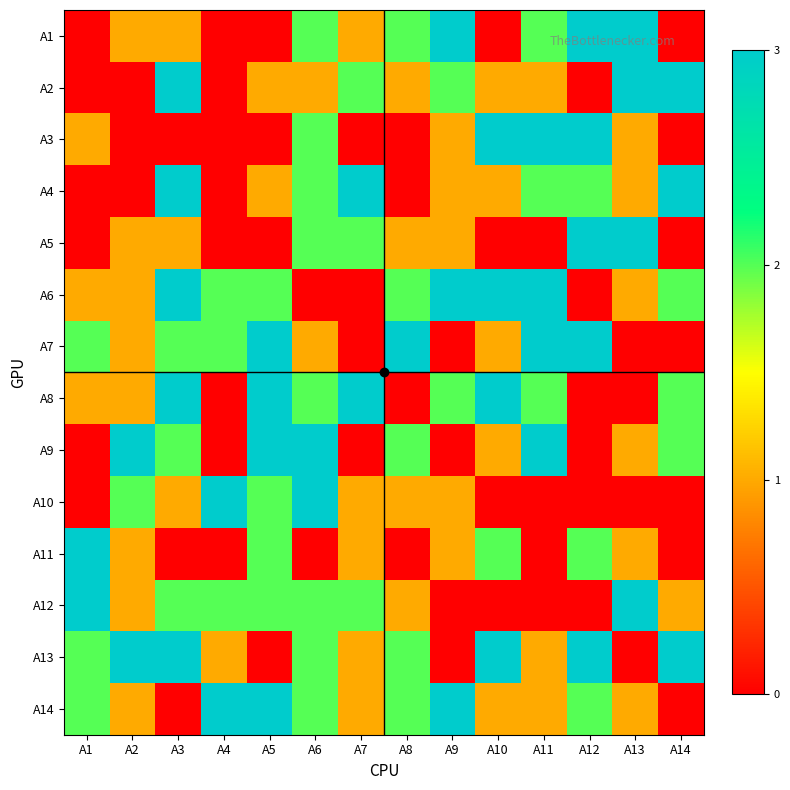

Which series has the largest range (max minus min)?

A1